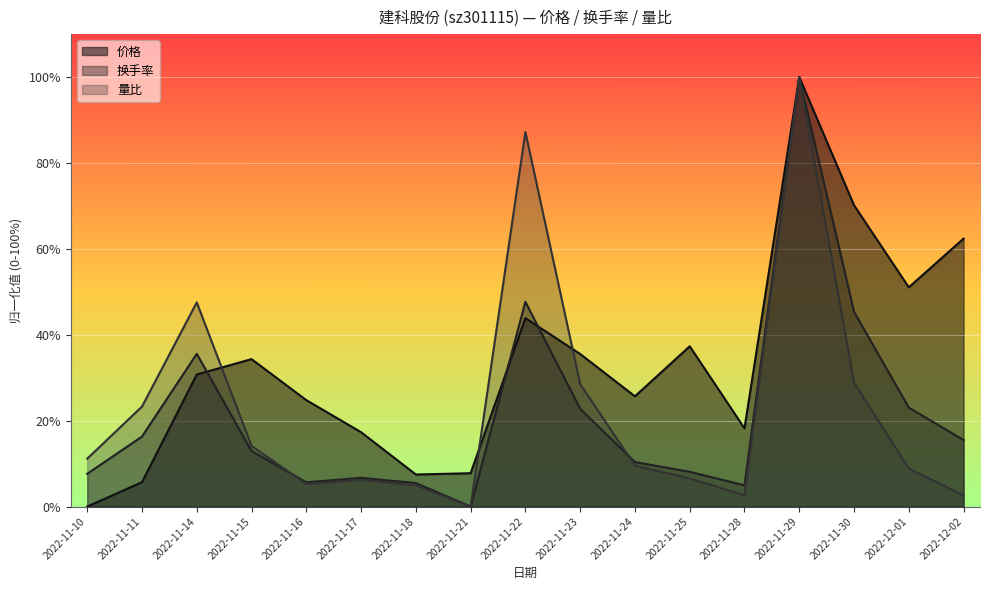

How many interior local peaks does the 换手率 series have?

4